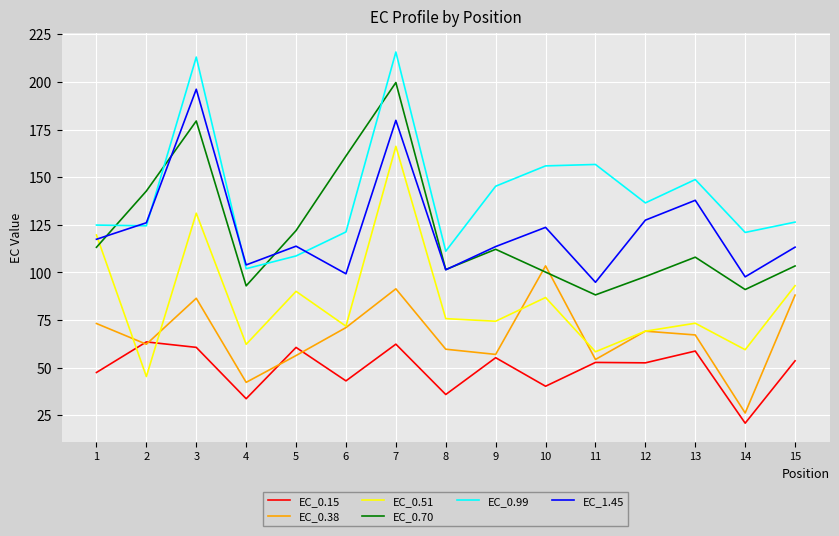

The value of EC_0.70 at 4 is 164.0. True or false?

False